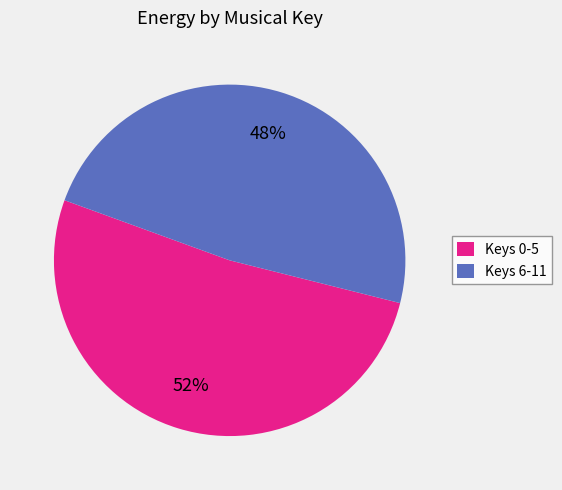

Does any single category account for the majority?

Yes